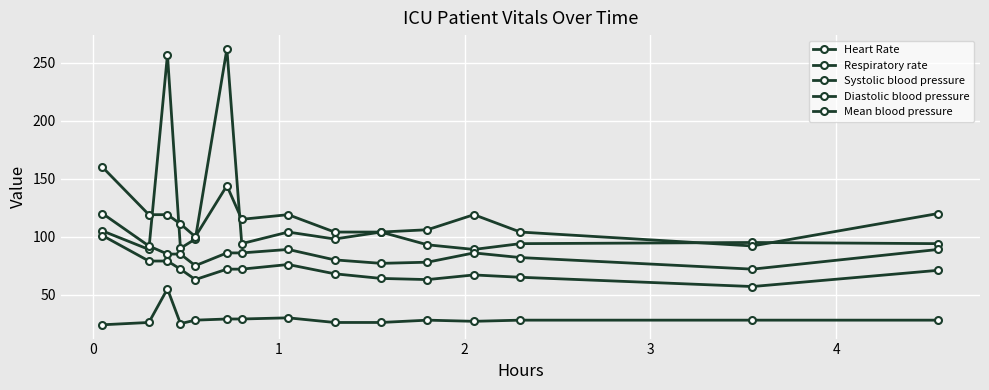

How many data points in Respiratory rate are less than 28?

6